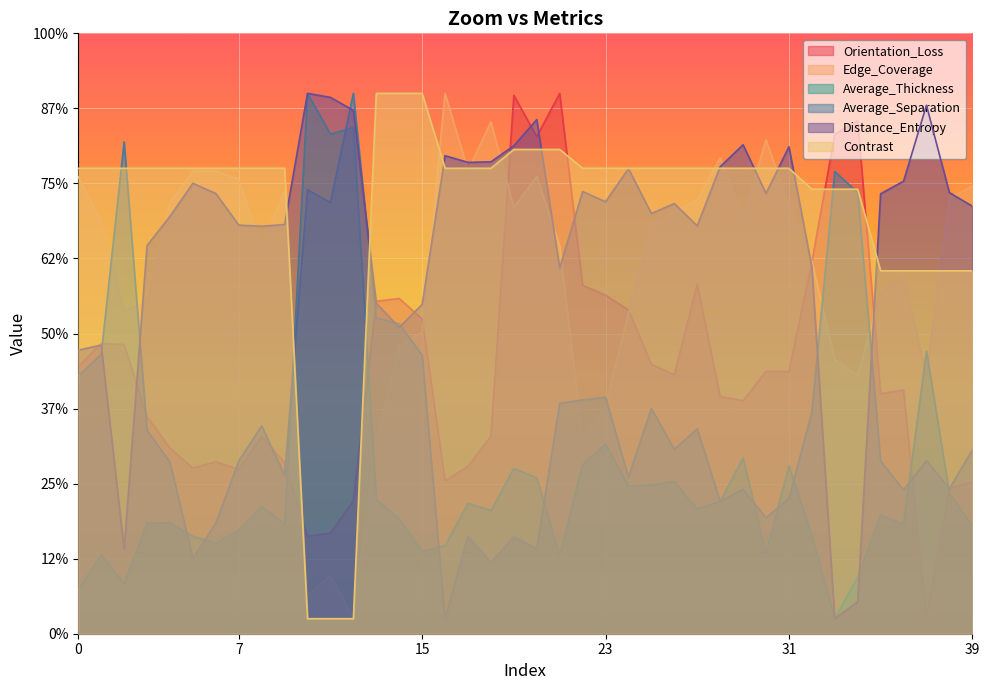

At which category is the sum across all series the highest?

25000